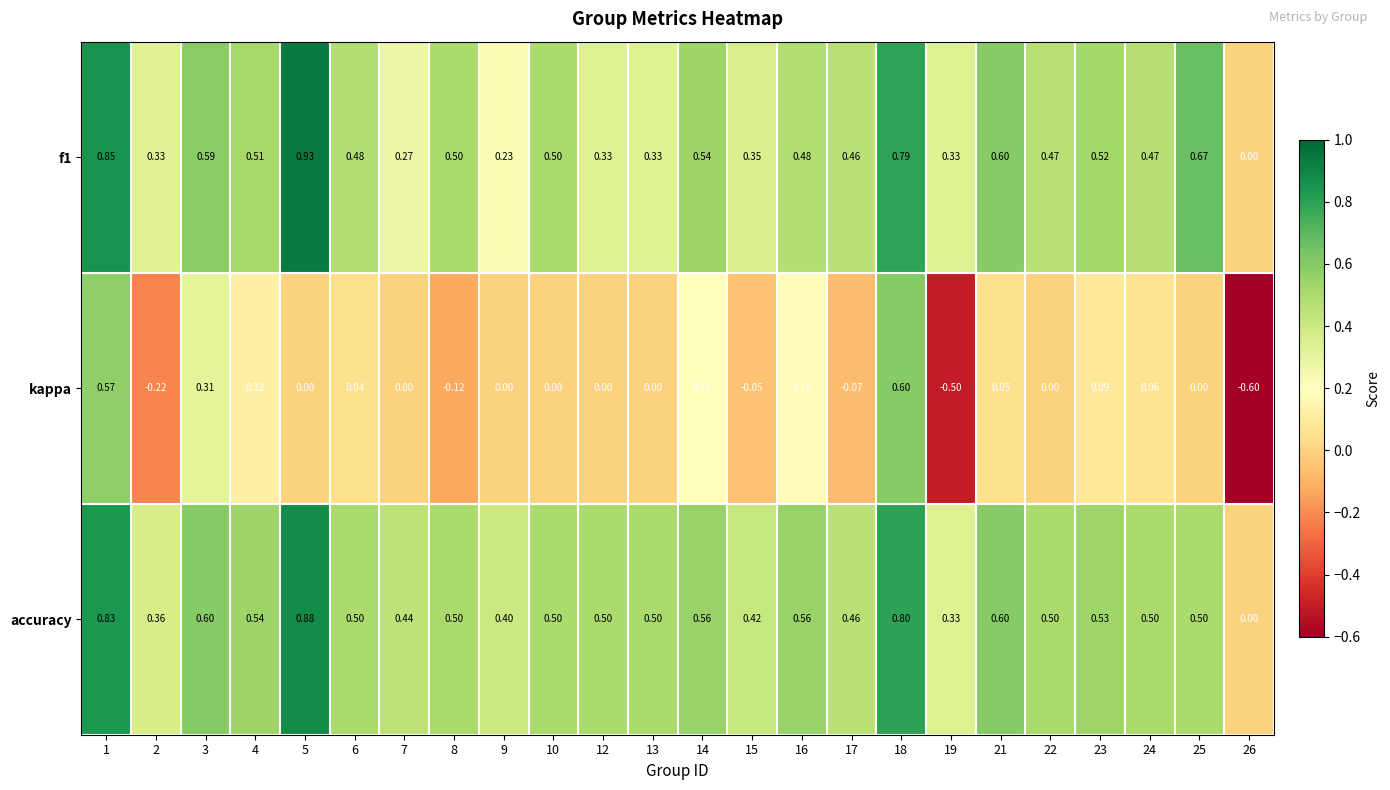

At which category is the sum across all series the highest?

1